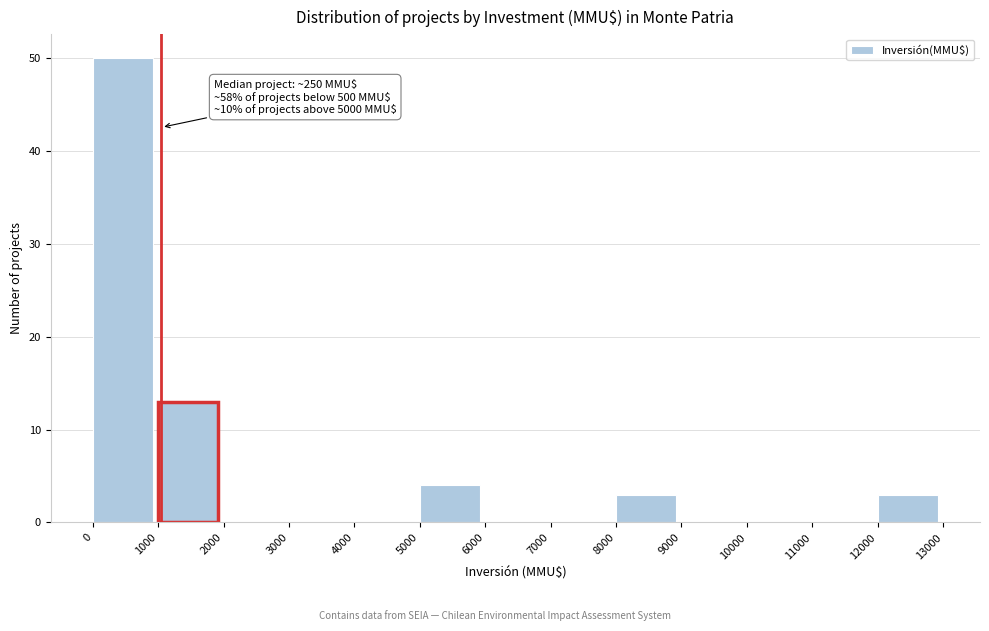

Which range on the x-axis has the tallest bar?

0 to 1000